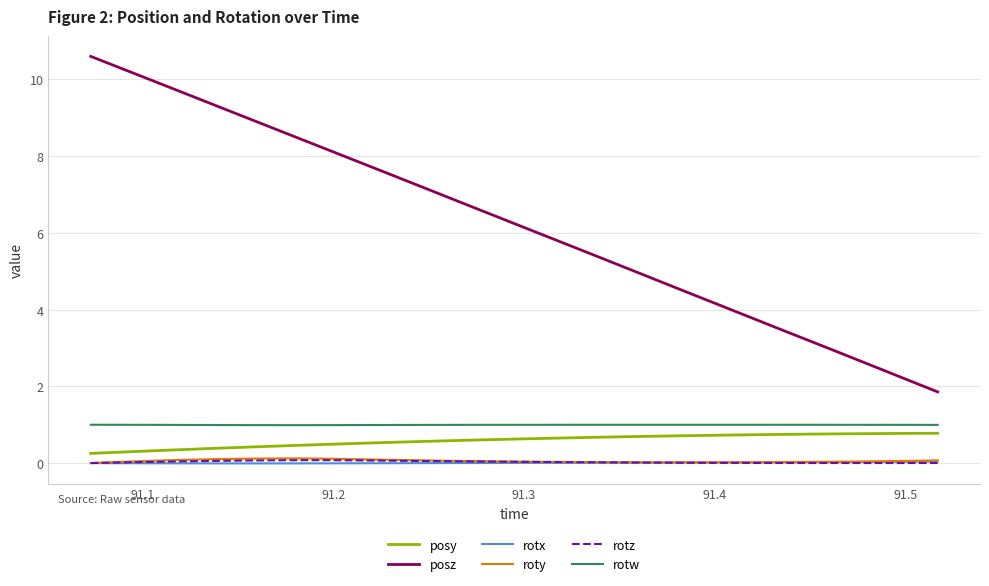

What are all the series names shown in the legend?

posy, posz, rotx, roty, rotz, rotw